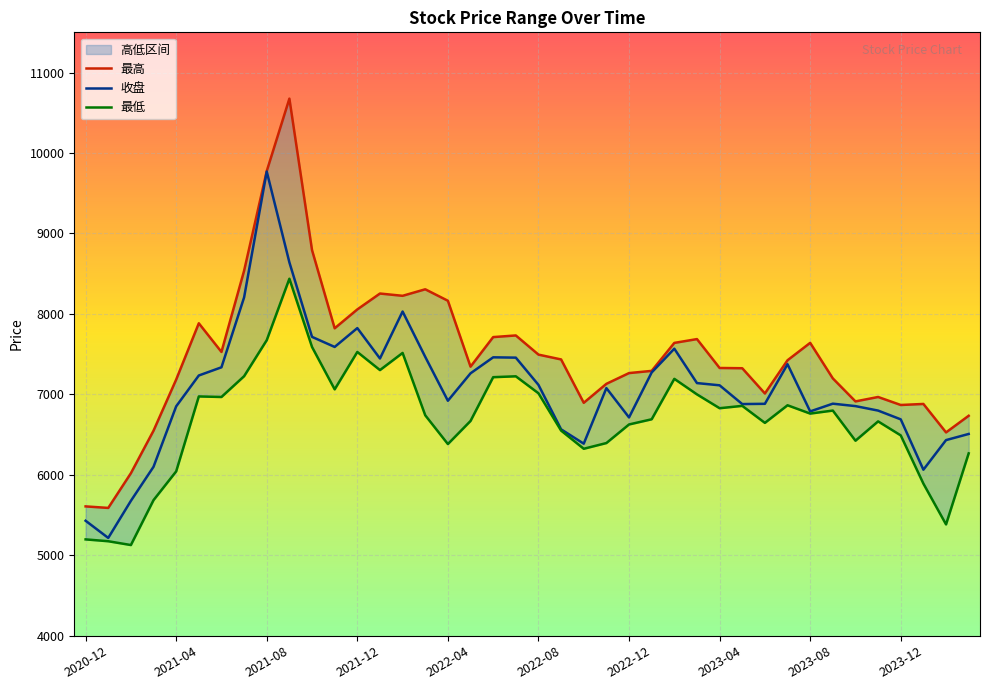

Which series has the largest total across all categories?

最高